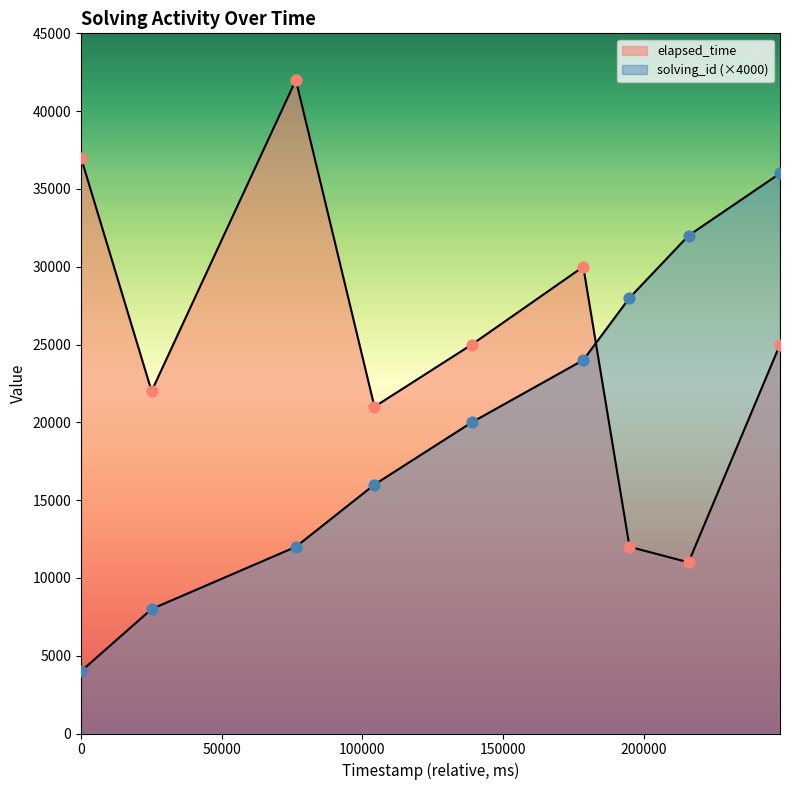

Which series contains the lowest Y value?

solving_id